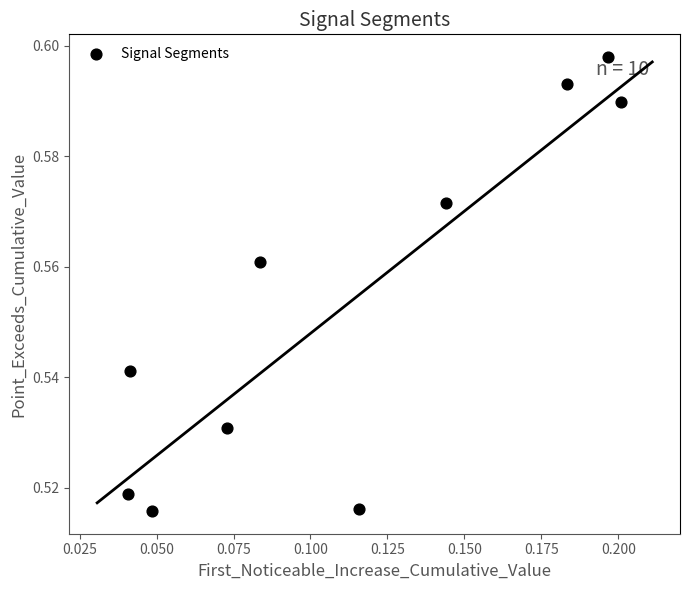

How many points are shown in the scatter plot?

10